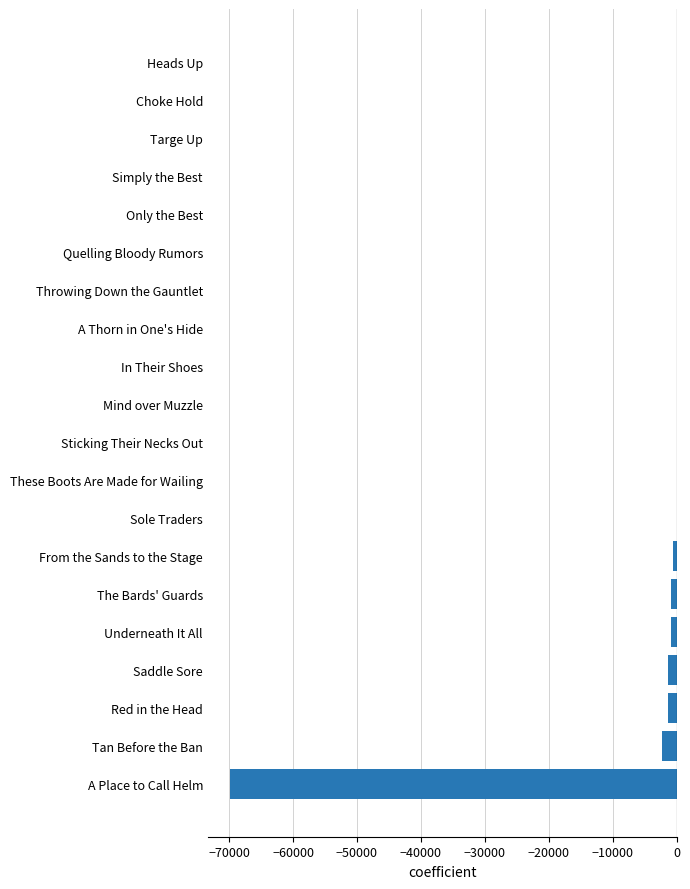

At which label is the value closest to -34916?

Tan Before the Ban